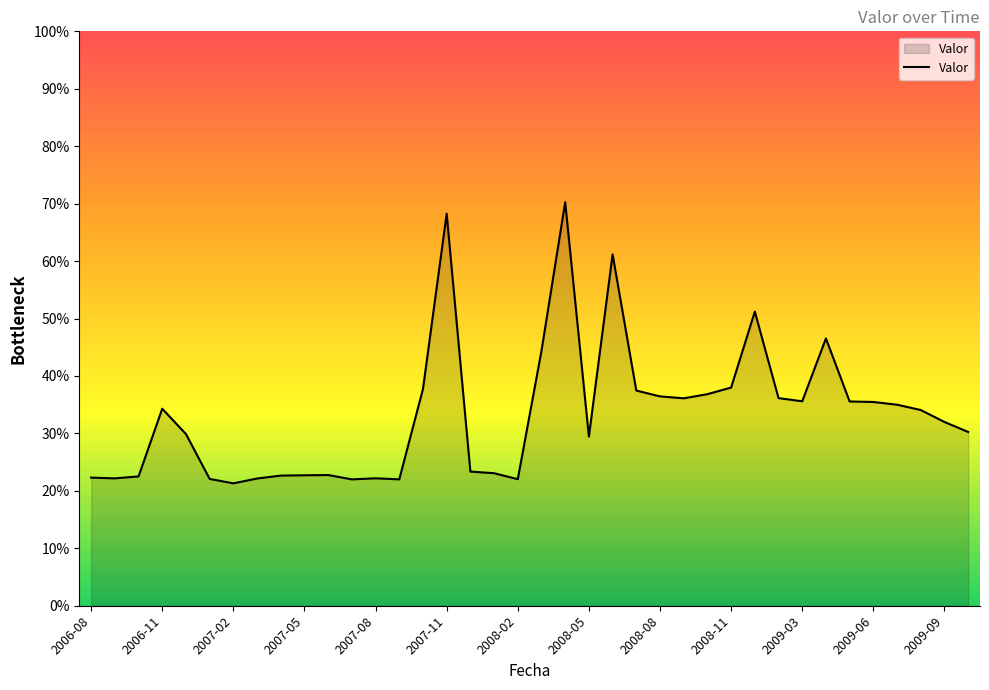

What is the sum of all values?

1267.4